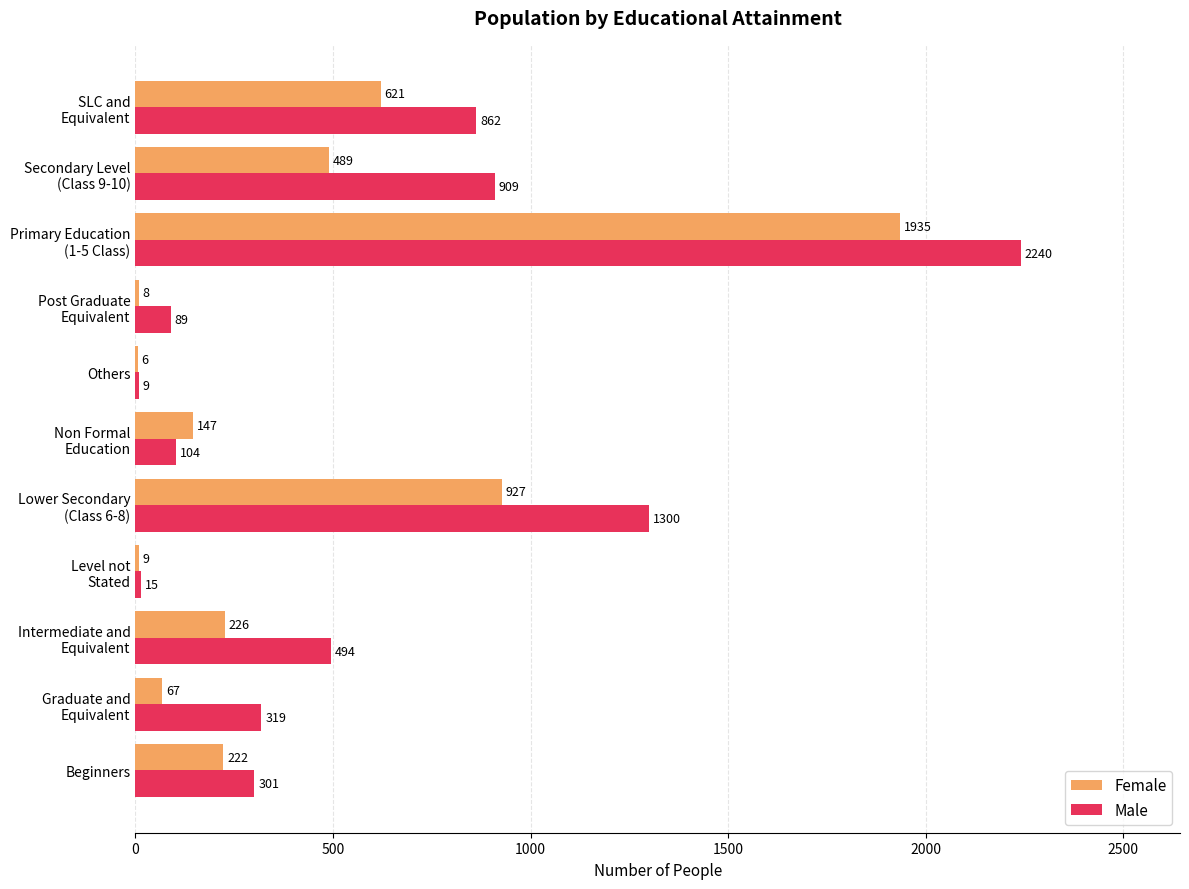

What is the highest value of the Female series?

1935